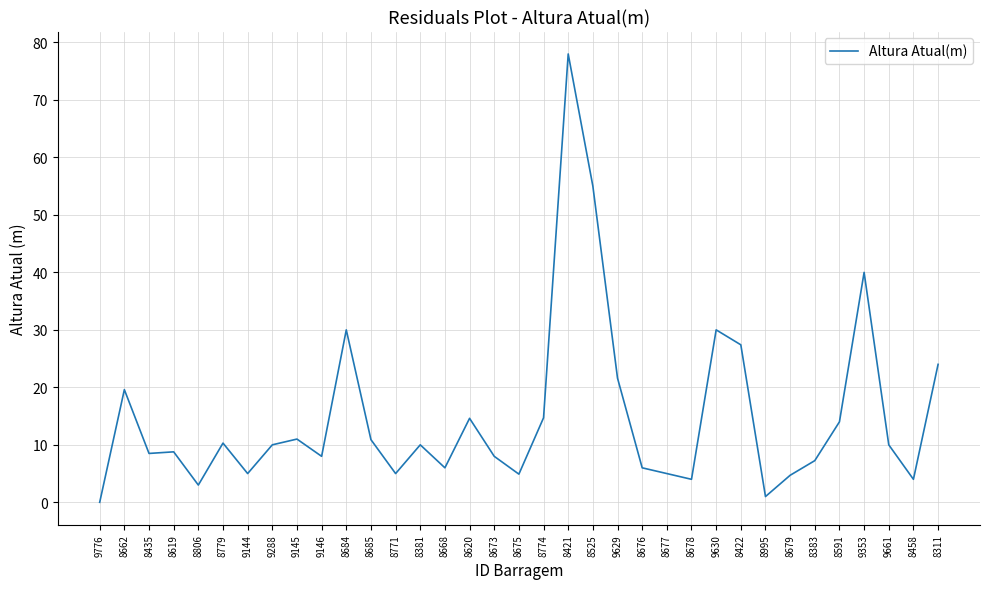

How many values are above zero?

34